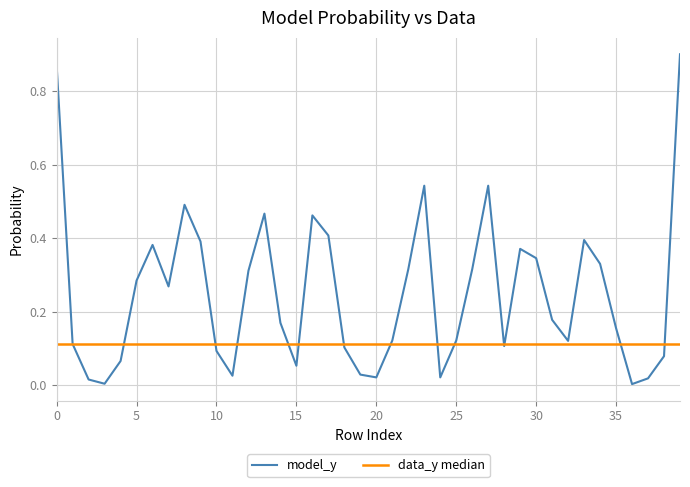

What is the difference between the second highest and minimum values?

0.9